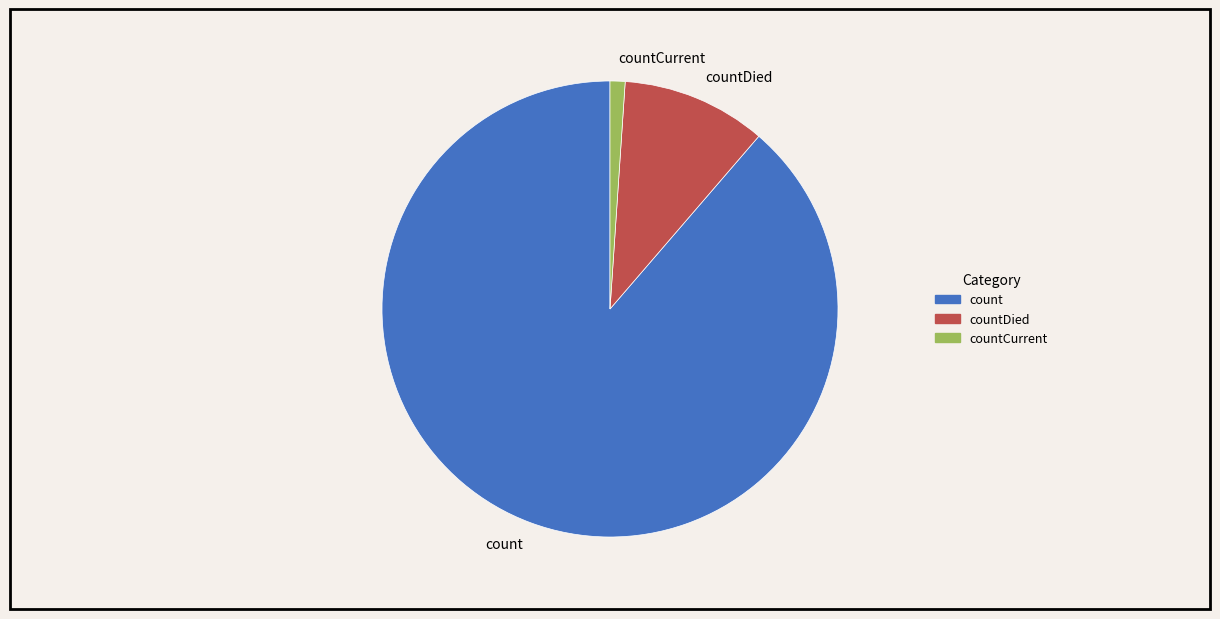

Is it true that count is 95% of the pie?

False